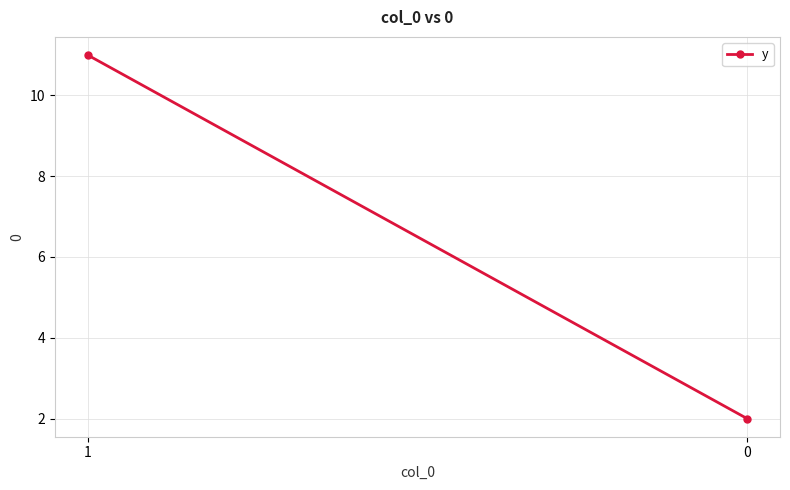

Reading right to left, transcribe all the data shown in this chart.

2	11